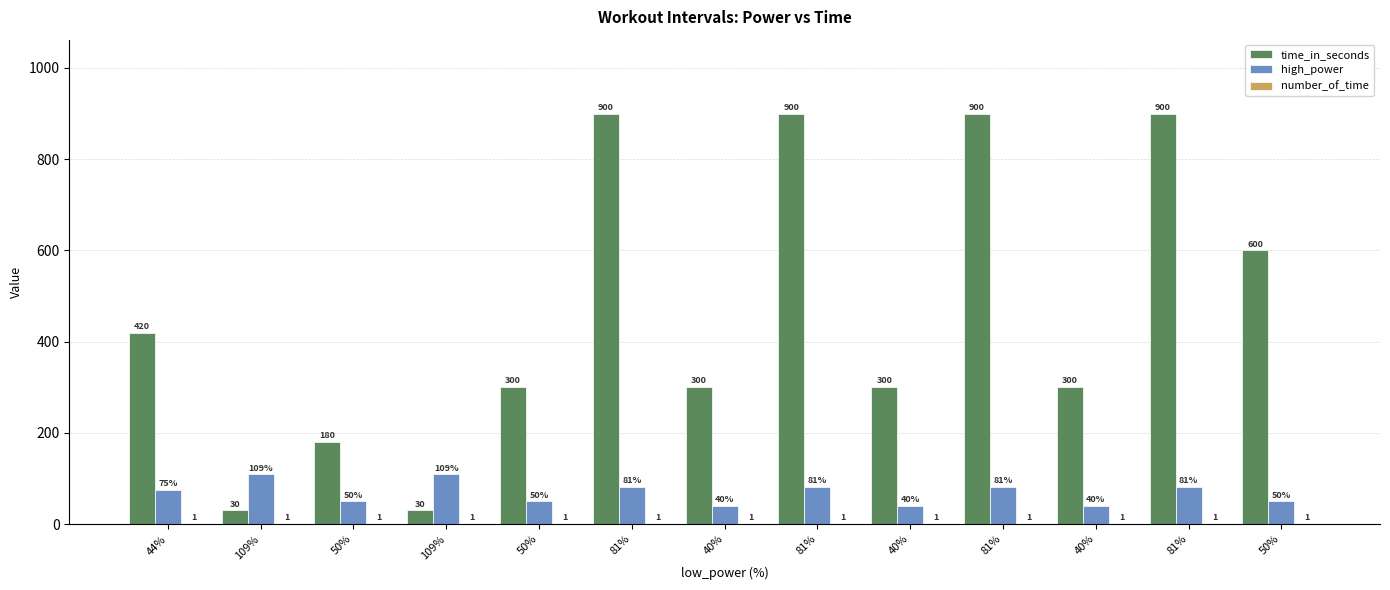

List the labels in order of time_in_seconds value, smallest first.

109%, 109%, 50%, 50%, 40%, 40%, 40%, 44%, 50%, 81%, 81%, 81%, 81%